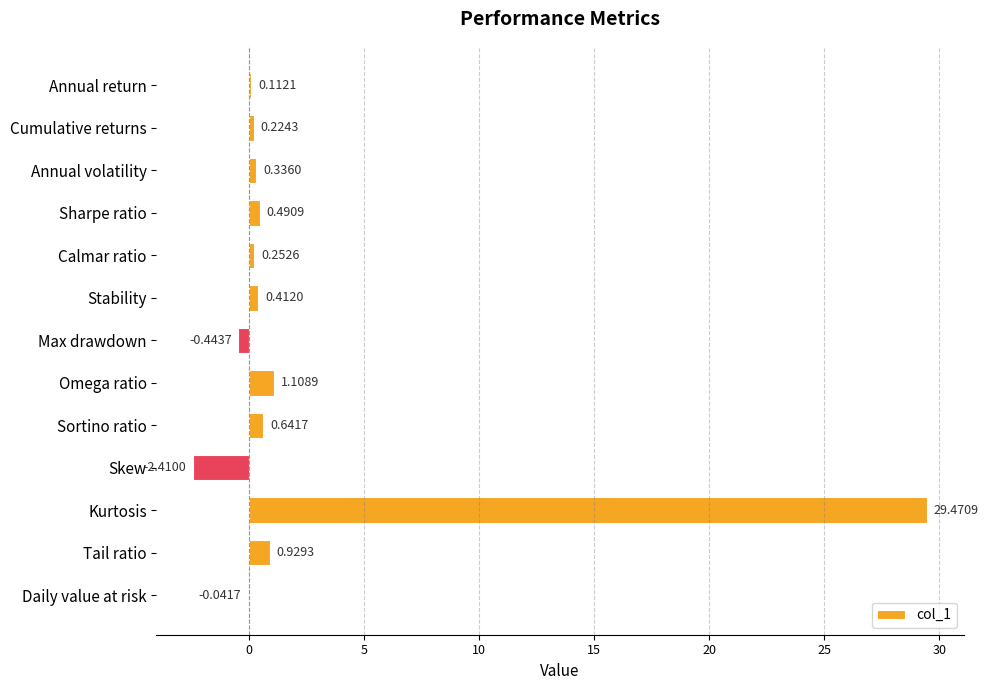

Count the number of categories in the chart.

13